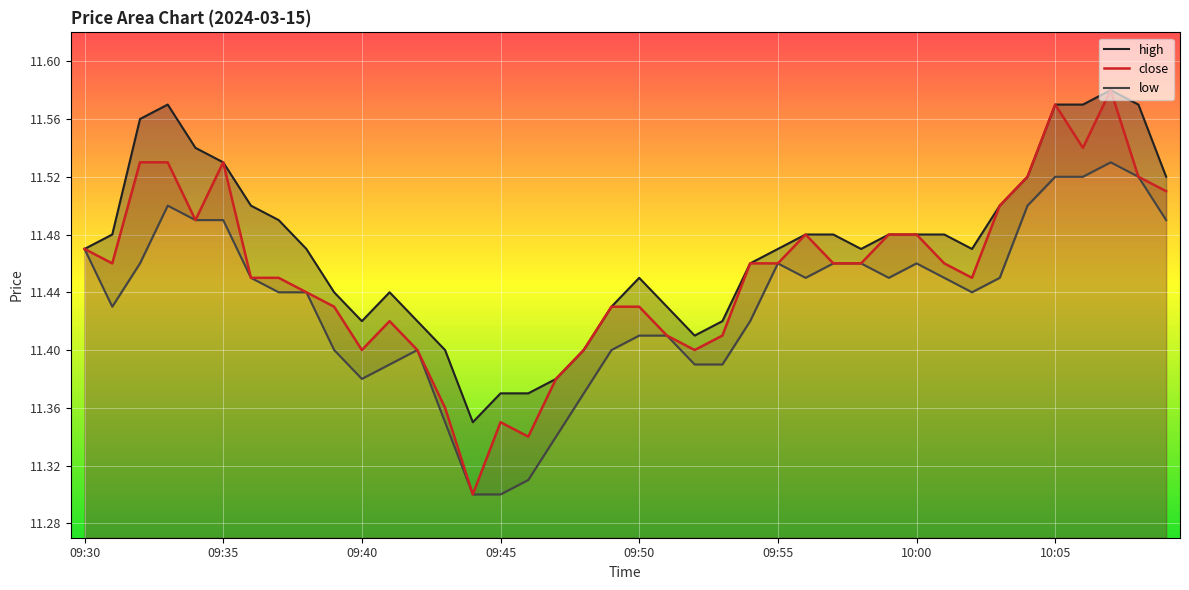

List the series in order of their peak value, lowest first.

low, high, close